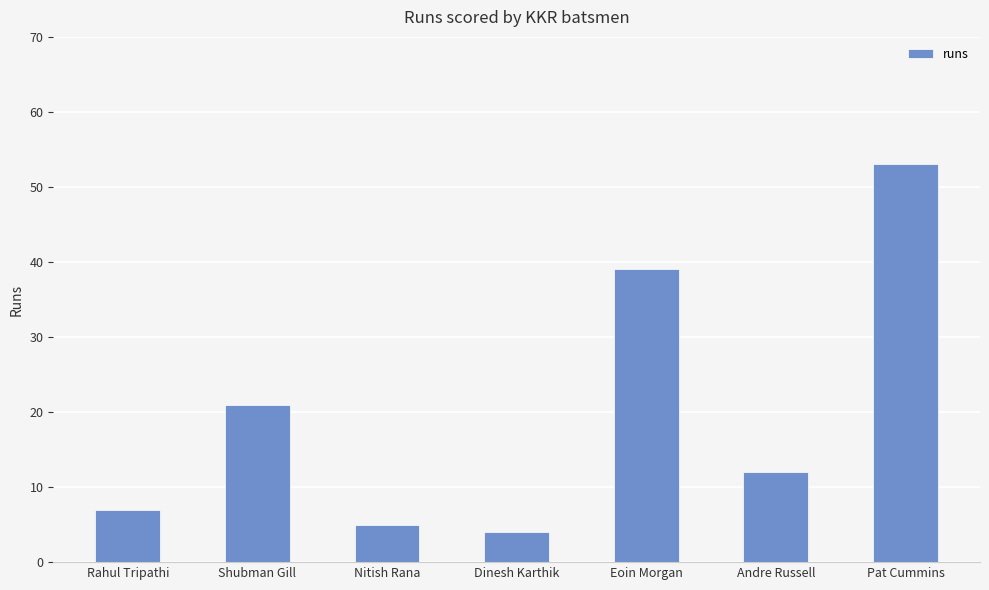

What is the sum of the values at Shubman Gill and Andre Russell?

33